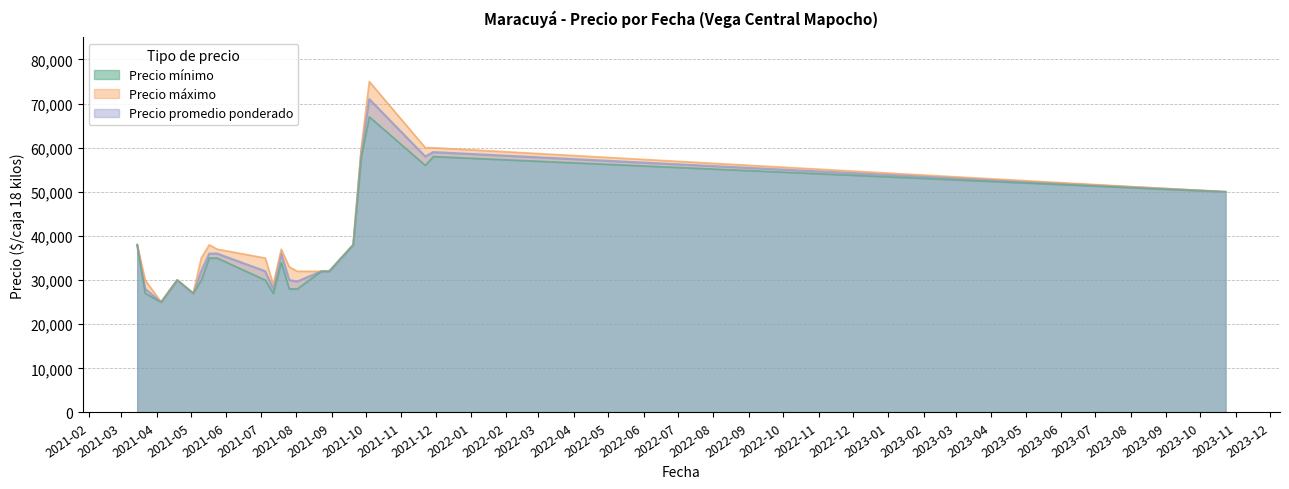

What are all the series names shown in the legend?

Precio mínimo, Precio máximo, Precio promedio ponderado